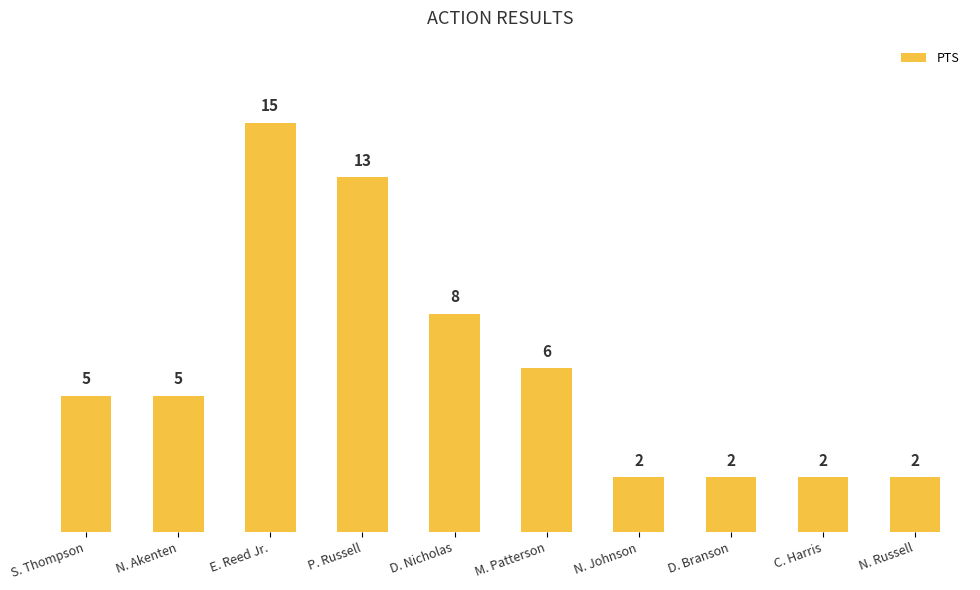

Reading left to right, what are all the values shown in this chart?

S. Thompson=5	N. Akenten=5	E. Reed Jr.=15	P. Russell=13	D. Nicholas=8	M. Patterson=6	N. Johnson=2	D. Branson=2	C. Harris=2	N. Russell=2